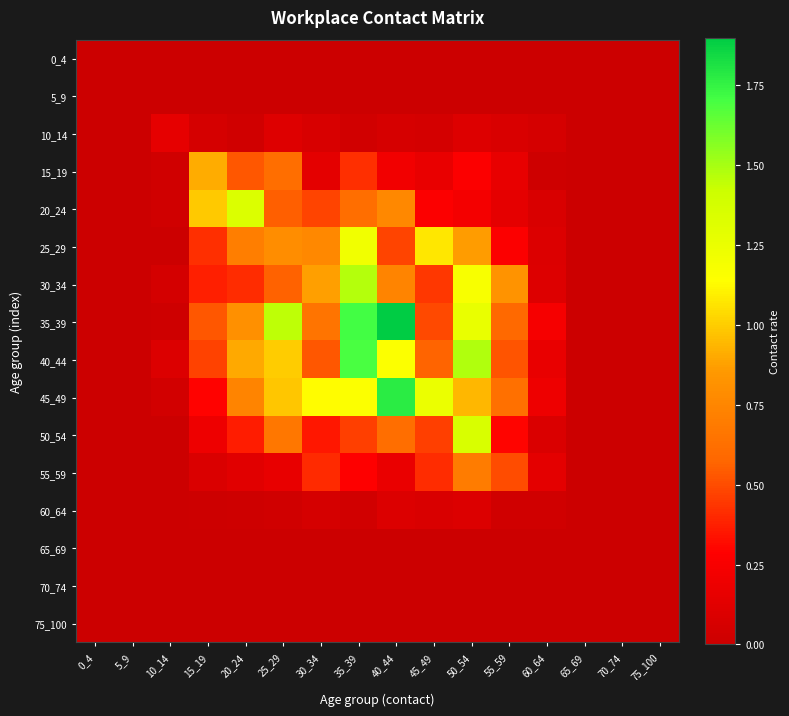

Which series has the widest spread of values?

35_39